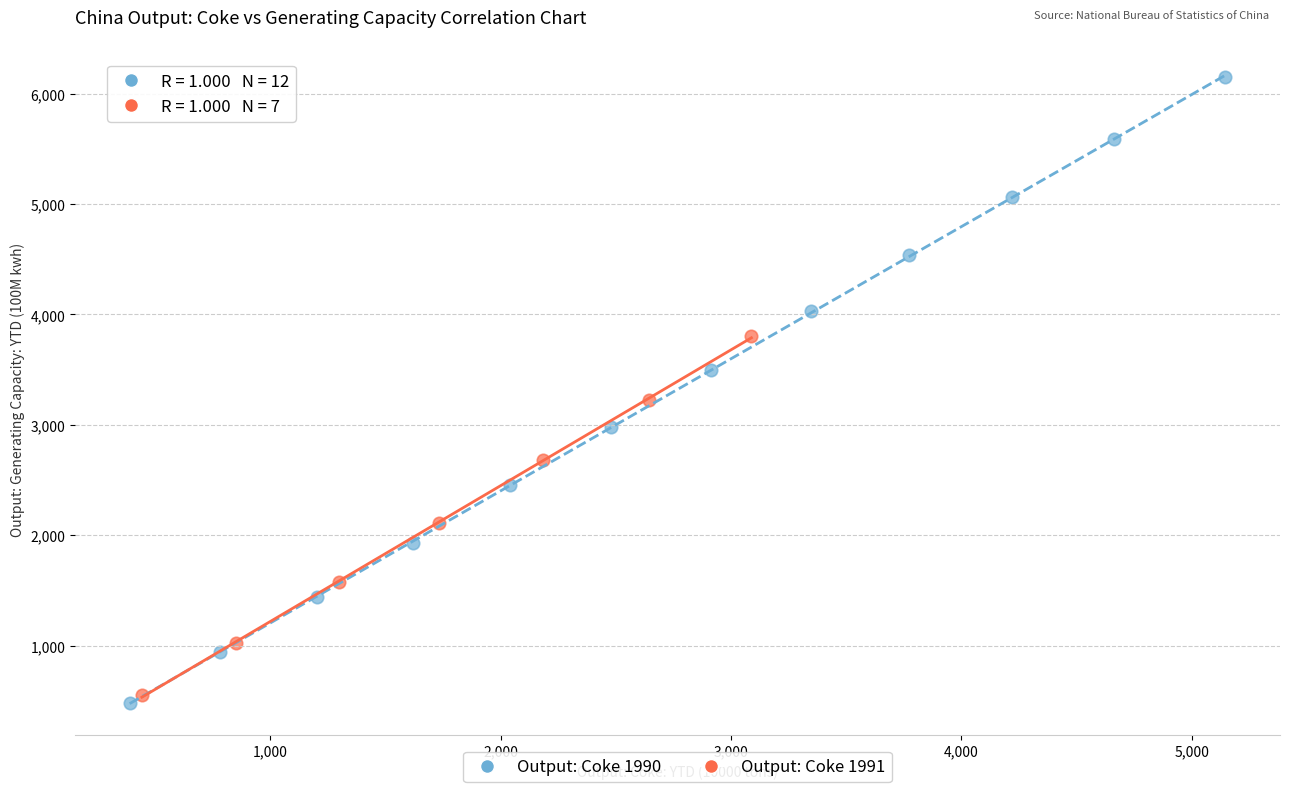

Which series reaches the minimum Y coordinate?

Output: Coke 1990